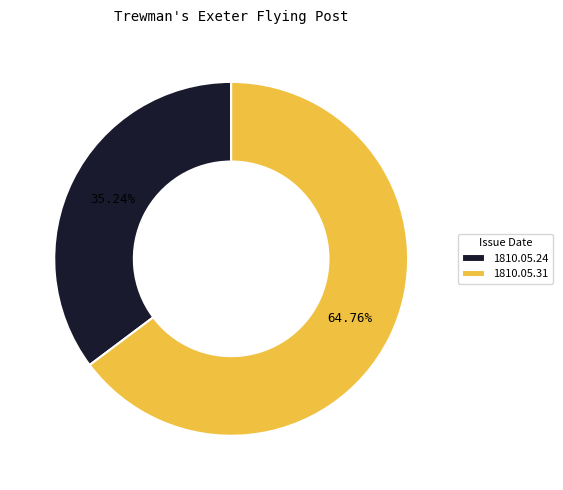

Rank the categories by value from lowest to highest.

1810.05.24, 1810.05.31